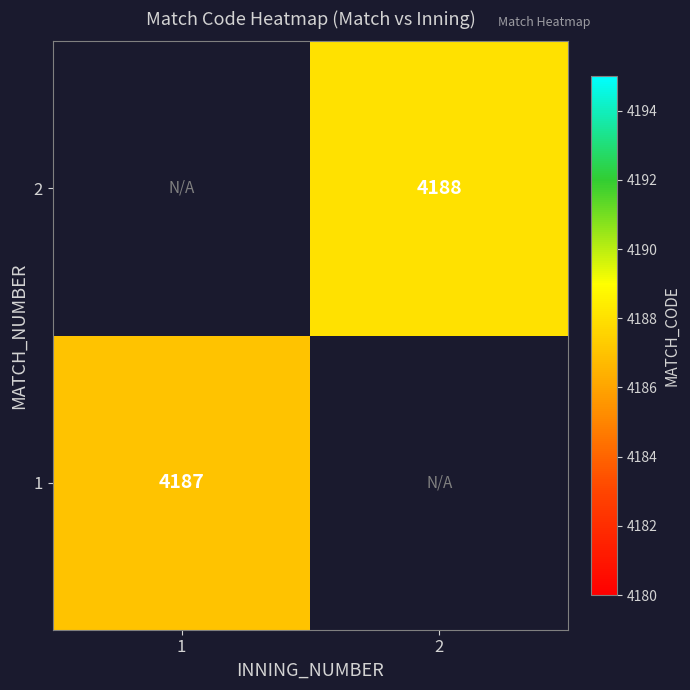

Is it true that 1 equals 4187 at 1?

True